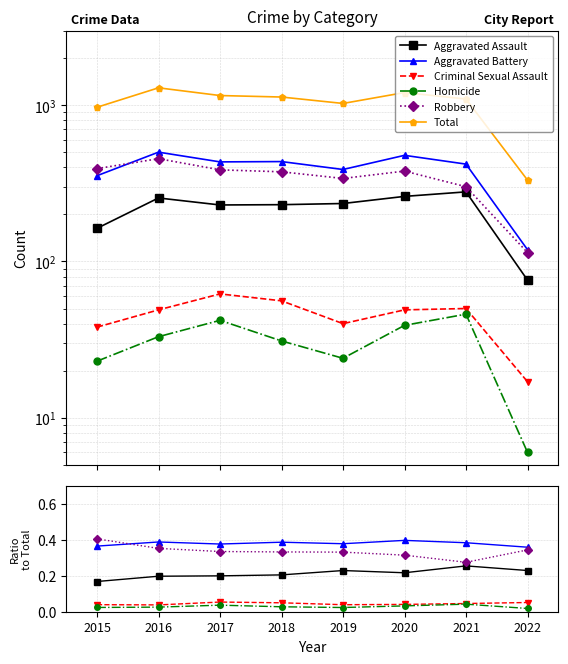

Reading right to left, list all the values displayed in this chart.

Aggravated Assault: 0.2	0.3	0.2	0.2	0.2	0.2	0.2	0.2
Aggravated Battery: 0.4	0.4	0.4	0.4	0.4	0.4	0.4	0.4
Criminal Sexual Assault: 0.1	0.0	0.0	0.0	0.0	0.1	0.0	0.0
Homicide: 0.0	0.0	0.0	0.0	0.0	0.0	0.0	0.0
Robbery: 0.3	0.3	0.3	0.3	0.3	0.3	0.4	0.4
Total: 332.0	1096.0	1206.0	1027.0	1129.0	1154.0	1293.0	971.0